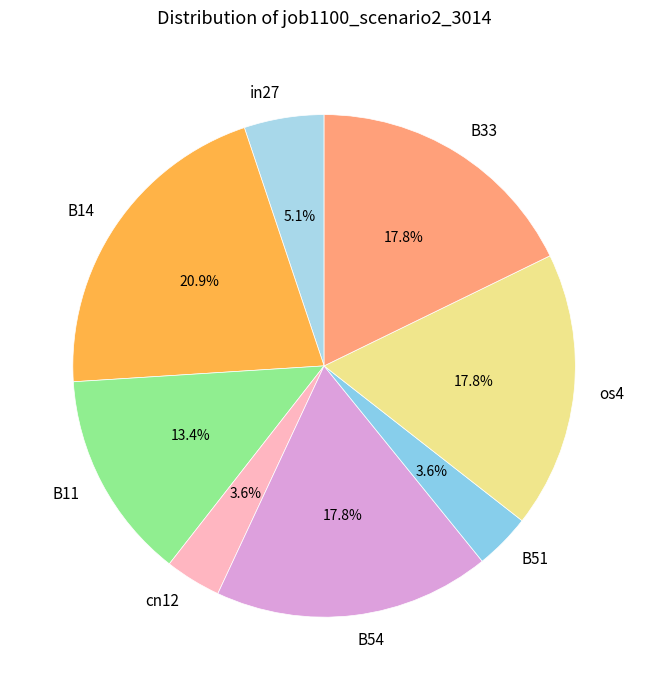

Which slice is the largest?

B14